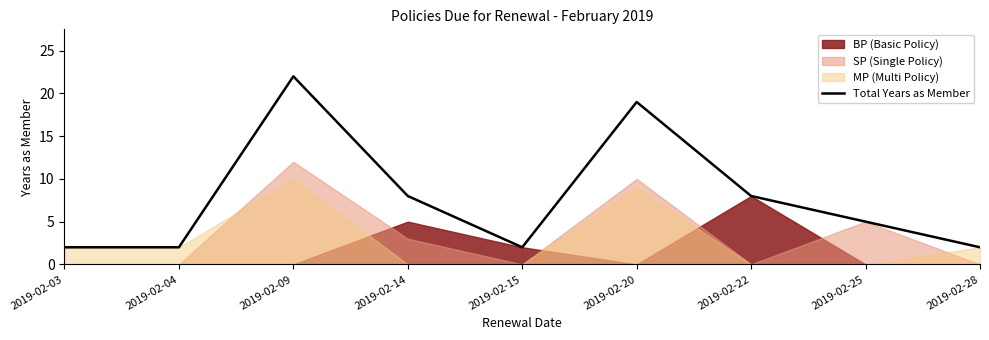

Count the number of categories in the chart.

9